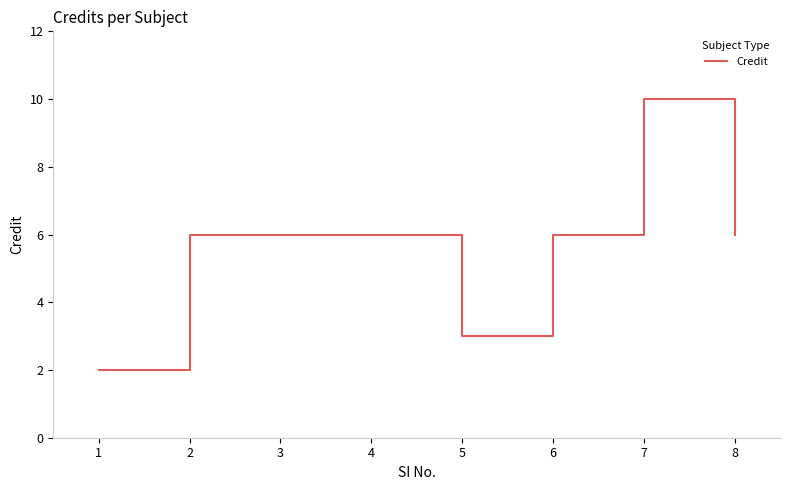

What is the difference between the values at 7 and 8?

4